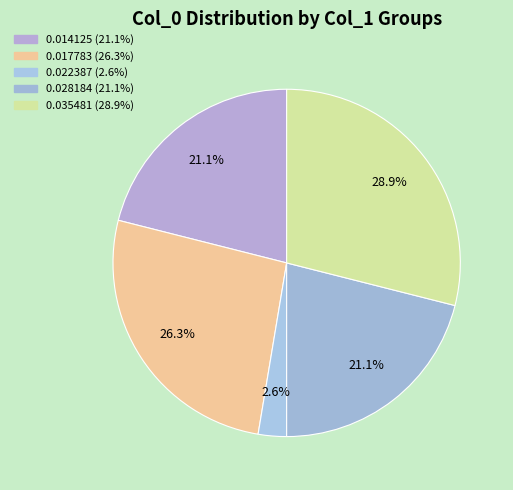

How many slices are in this pie chart?

5